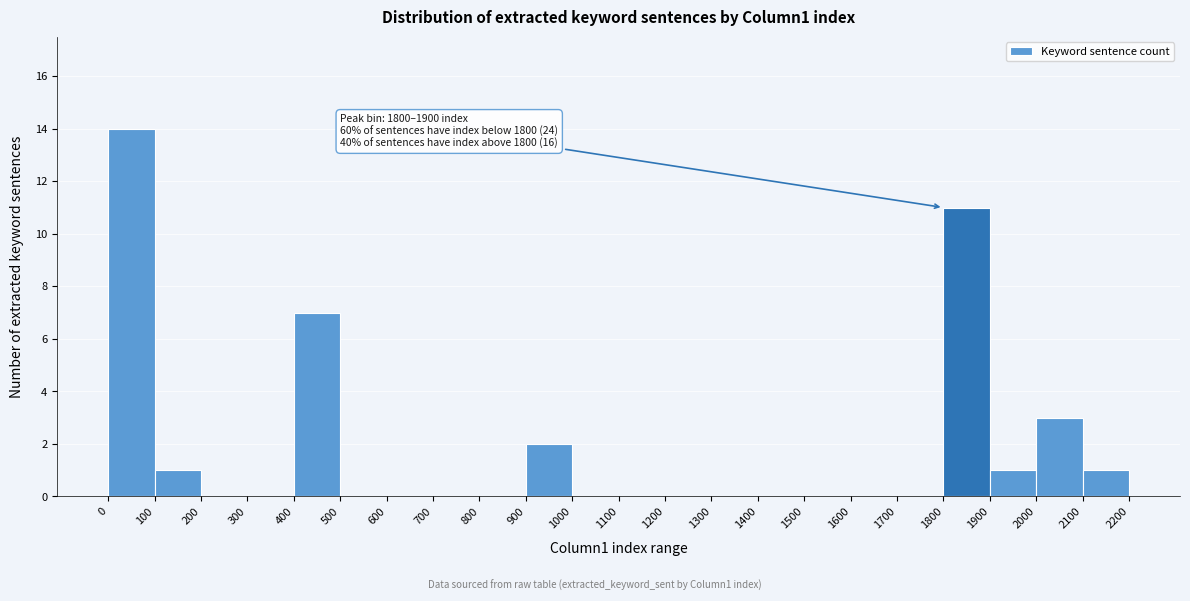

Over which range of the x-axis is the bar tallest?

0 to 100